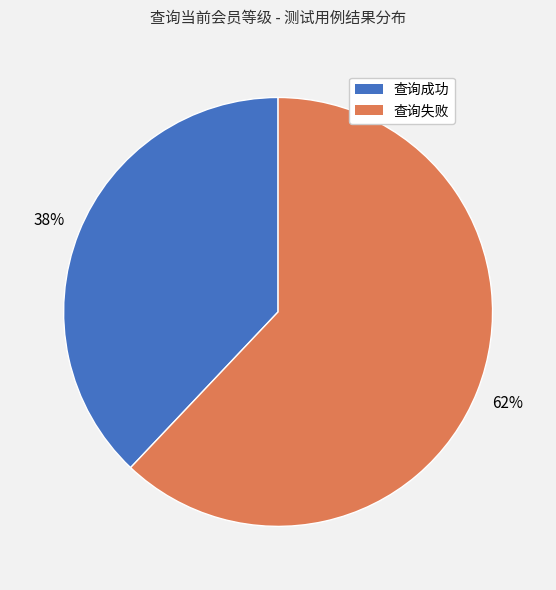

The 查询成功 slice represents 30% of the pie. True or false?

False